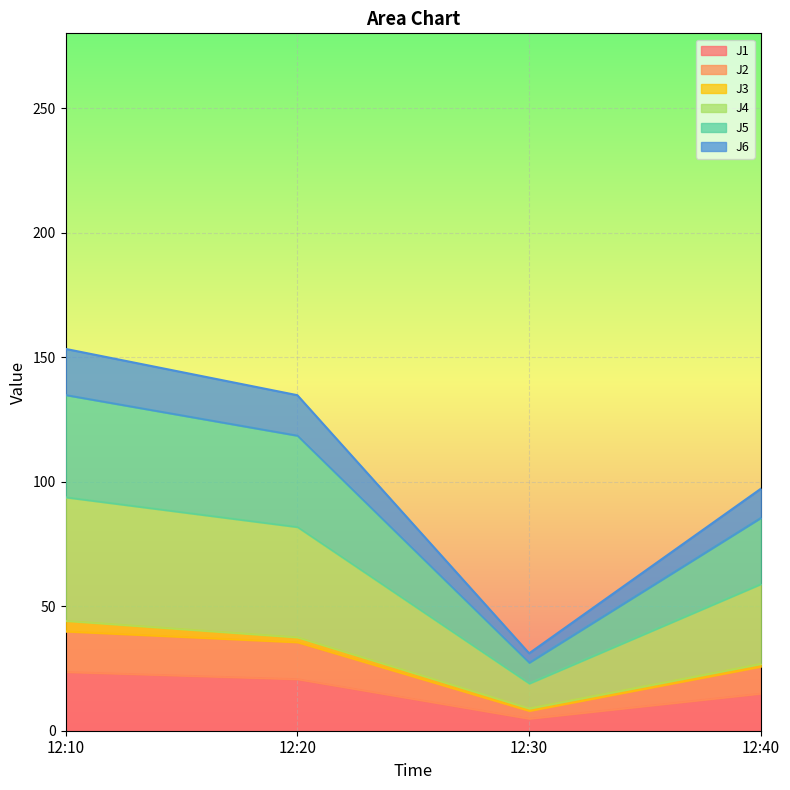

Is it true that J1 equals 20.7 at 12:20?

True